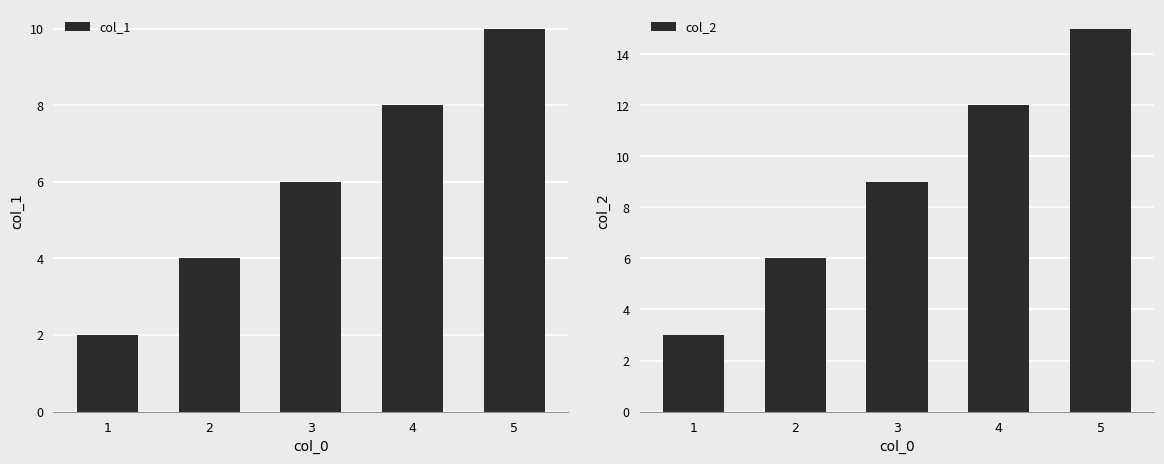

How many data points in col_2 are above 9?

2